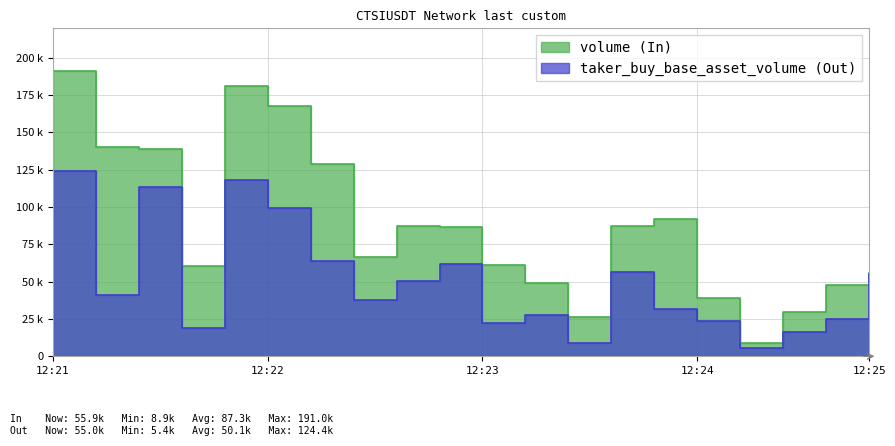

The volume series shows 167402 at 12:22. True or false?

True